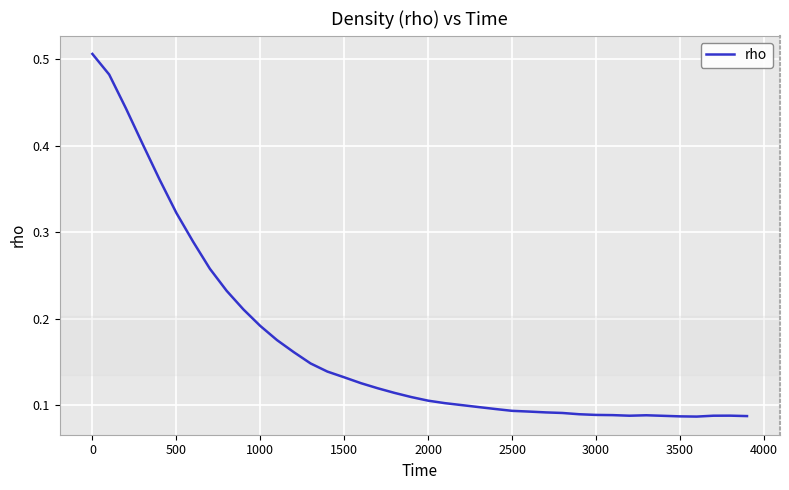

Which has a higher value, 2000 or 2500?

2000